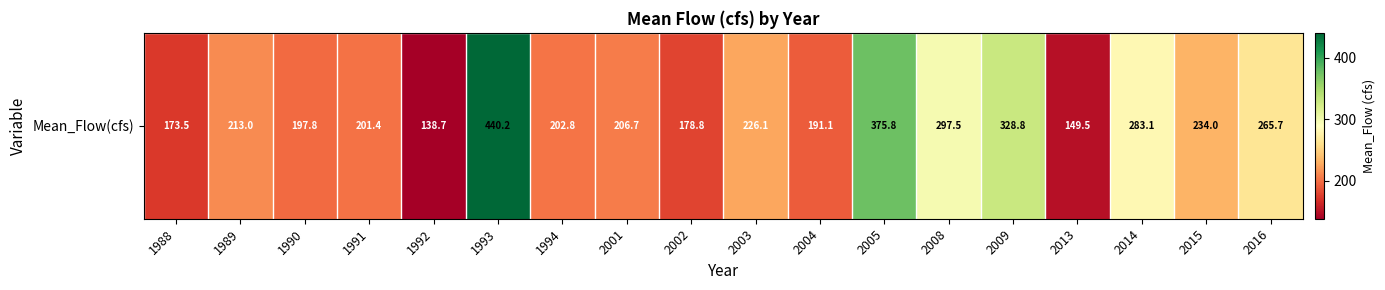

What is the sum of all values?

4304.4